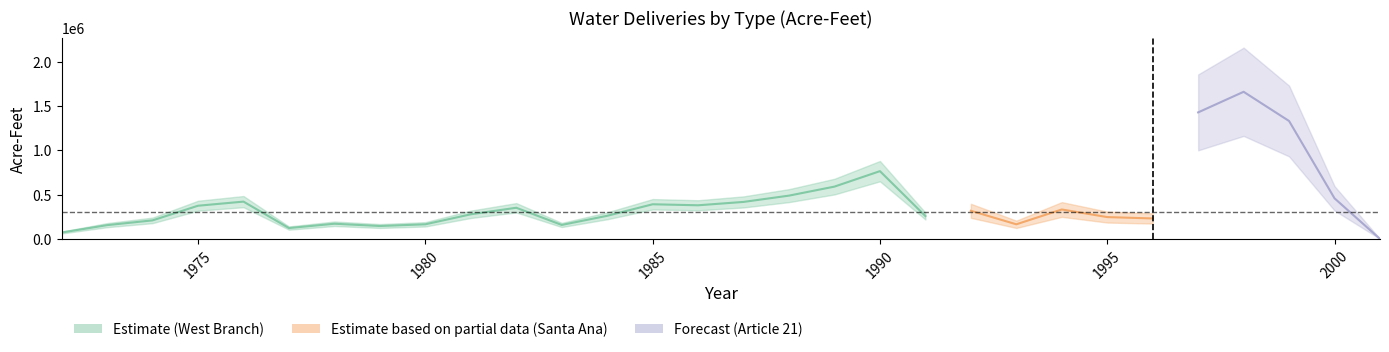

How many series are shown in this chart?

3